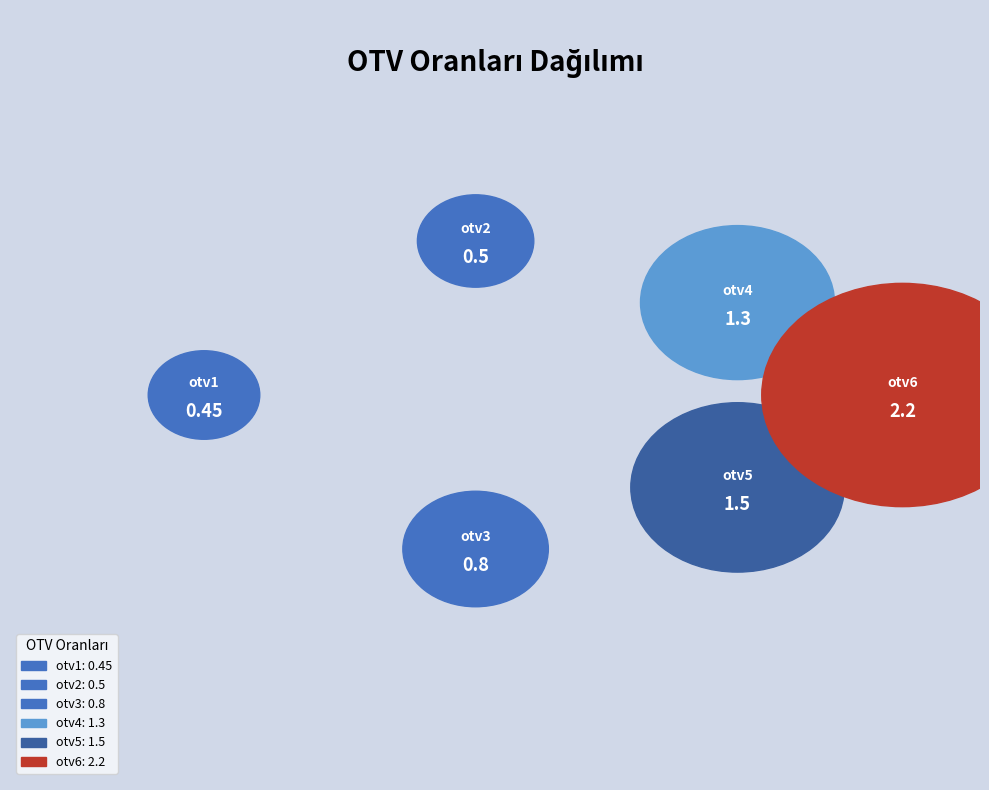

How many slices are in this pie chart?

6